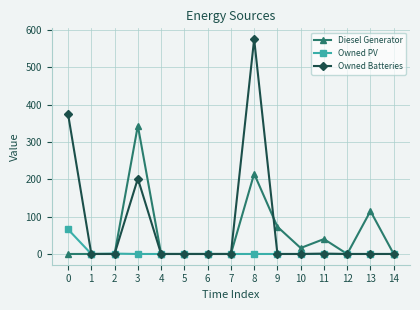

True or false: Diesel Generator has more than 2 interior local peaks.

True